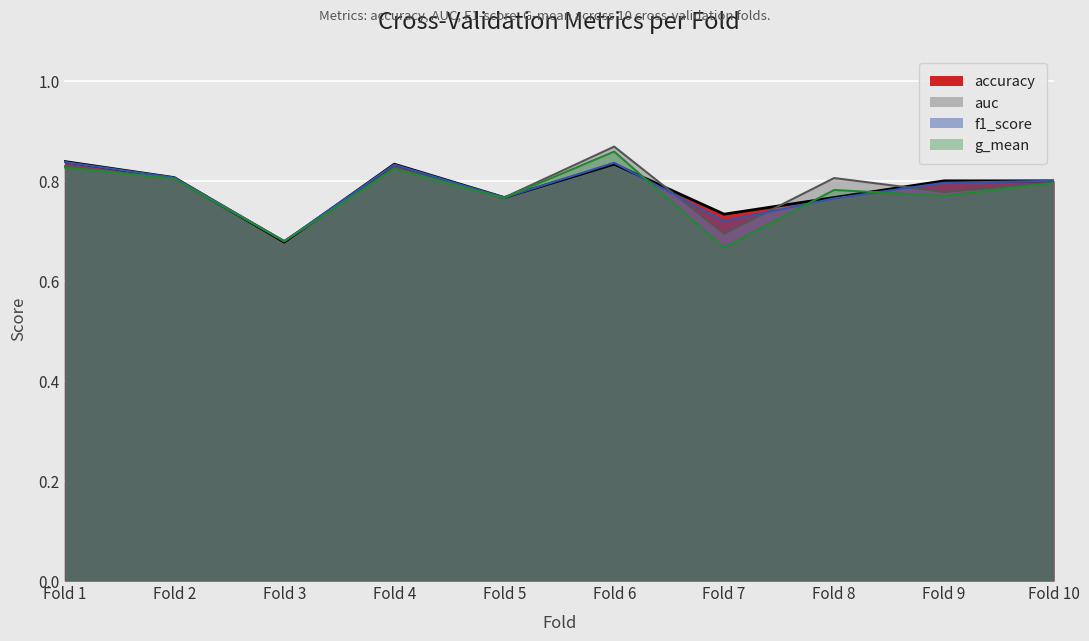

What are all the series names shown in the legend?

accuracy, auc, f1_score, g_mean